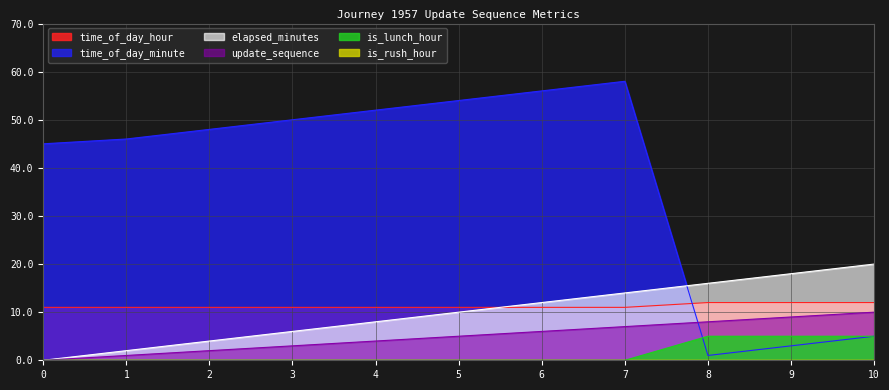

Which series has the largest total across all categories?

time_of_day_minute